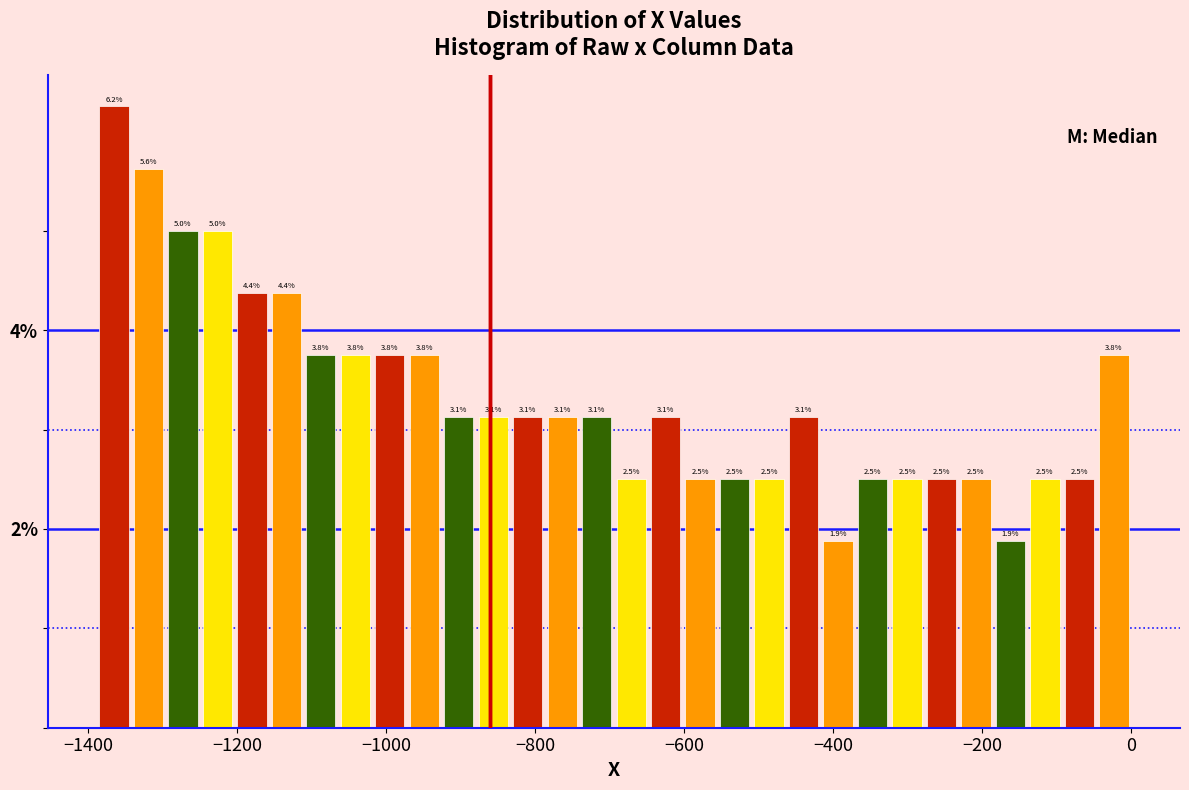

Around what value on the x-axis is the tallest bar? Give the approximate position of its centre, as read against the axis.

-1360